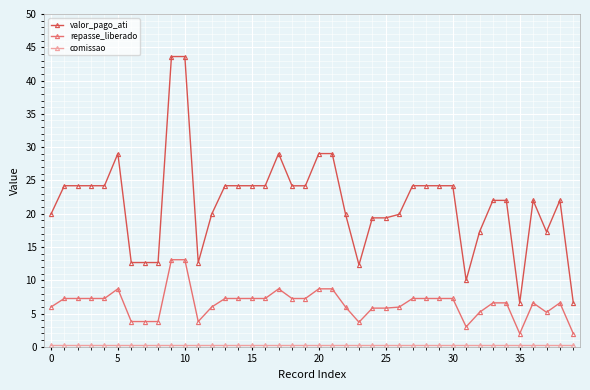

What is the difference between the maximum and minimum values in the repasse_liberado series?

11.1